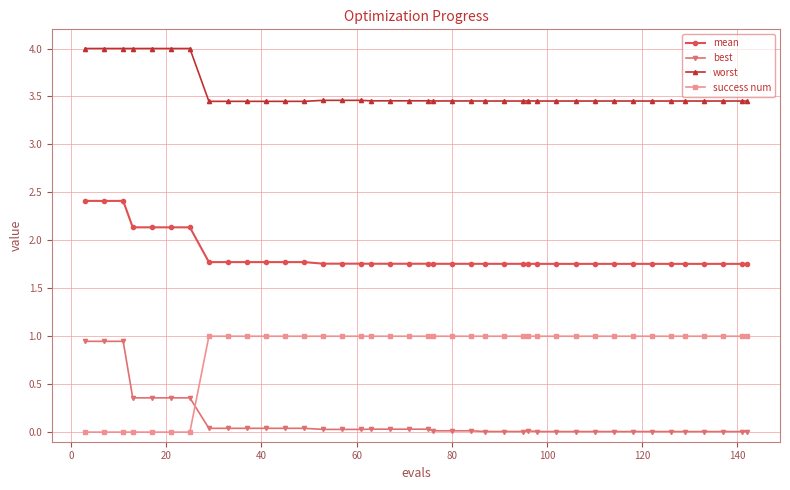

What is the greatest value displayed?

4.0